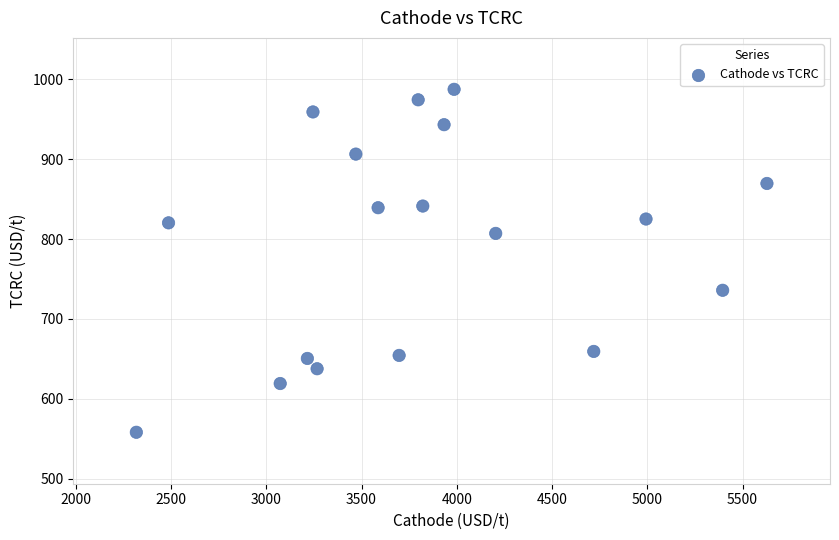

What is the range of Y values (max minus min)?

429.5